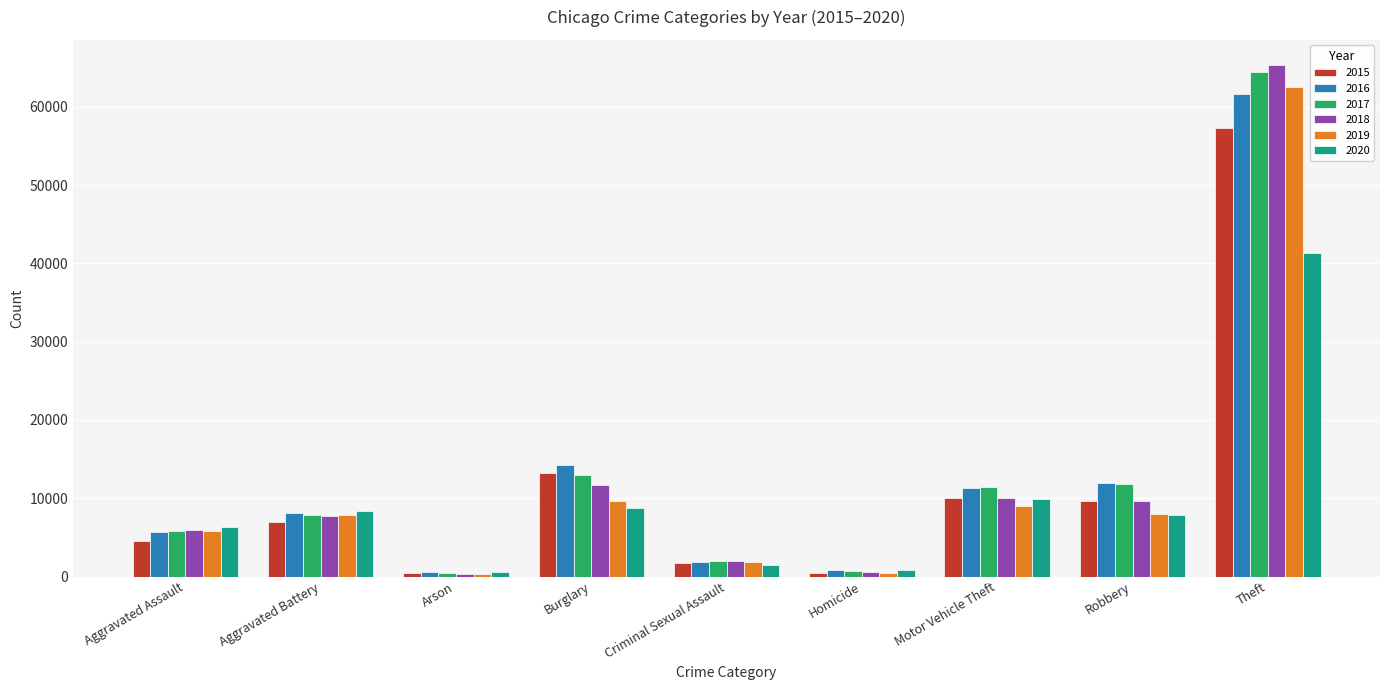

What are all the series names shown in the legend?

2015, 2016, 2017, 2018, 2019, 2020